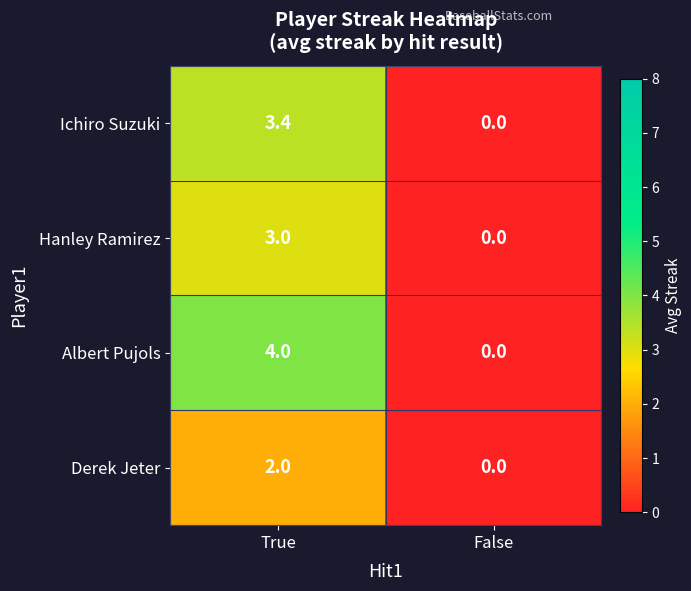

What is the spread (max minus min) of values at True?

2.0